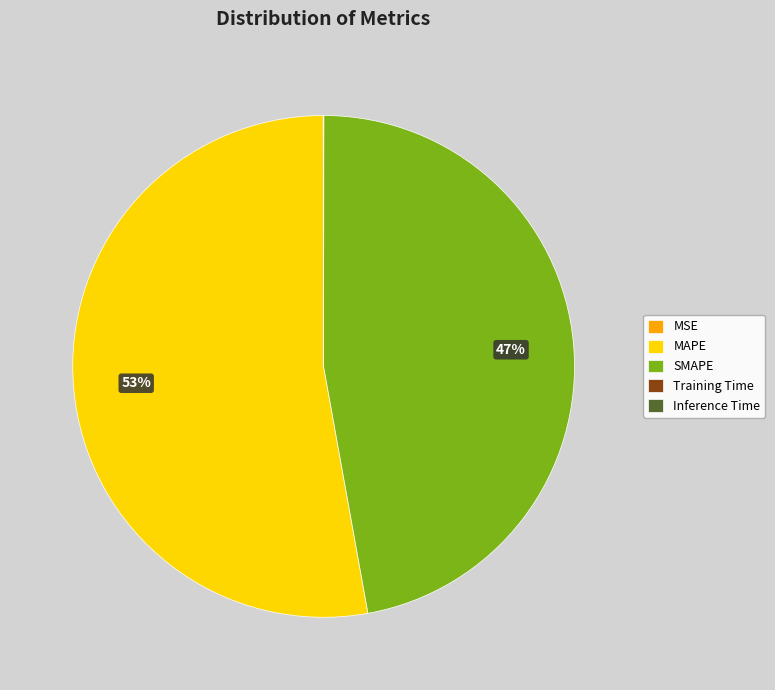

To the nearest percent, what is the average slice percentage?

20%